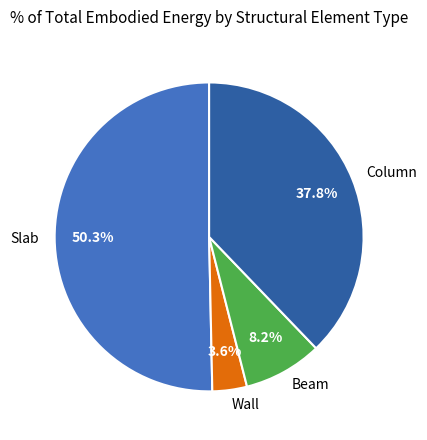

Between Column and Wall, which is larger?

Column